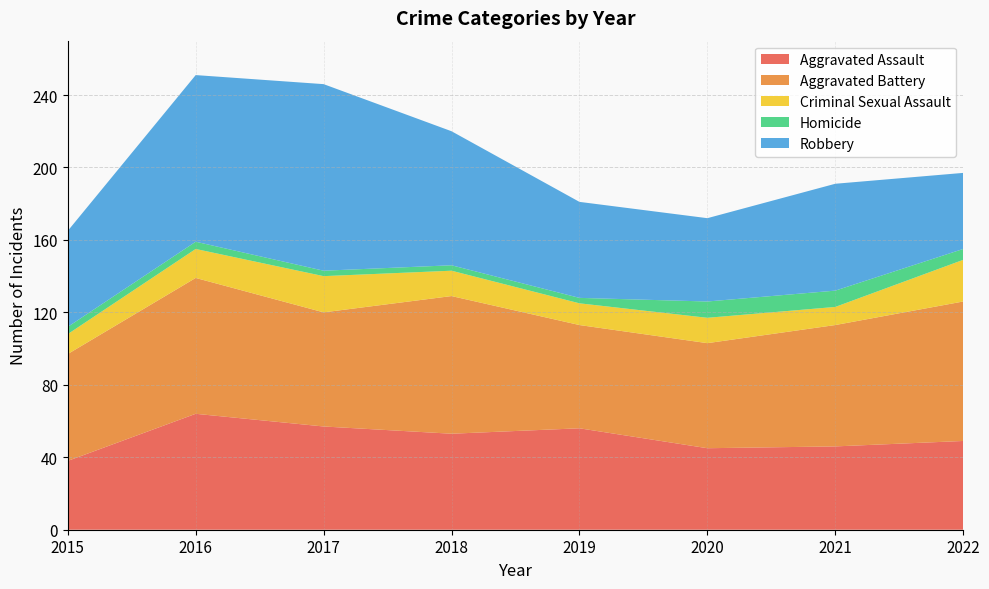

Reading left to right, list all the values displayed in this chart.

Aggravated Assault: 2015=38	2016=64	2017=57	2018=53	2019=56	2020=45	2021=46	2022=49
Aggravated Battery: 2015=59	2016=75	2017=63	2018=76	2019=57	2020=58	2021=67	2022=77
Criminal Sexual Assault: 2015=11	2016=16	2017=20	2018=14	2019=12	2020=14	2021=10	2022=23
Homicide: 2015=4	2016=4	2017=3	2018=3	2019=3	2020=9	2021=9	2022=6
Robbery: 2015=53	2016=92	2017=103	2018=74	2019=53	2020=46	2021=59	2022=42